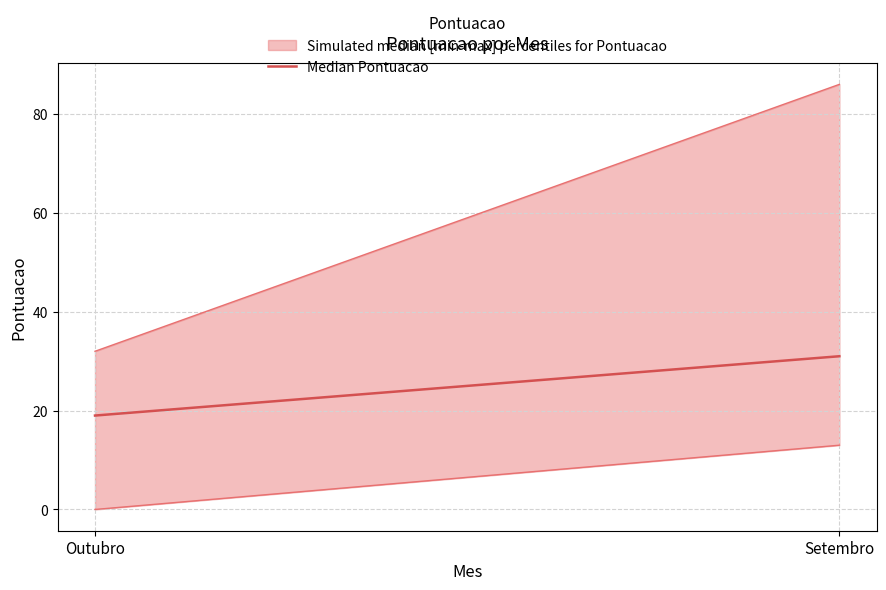

What position from the left is Setembro?

2